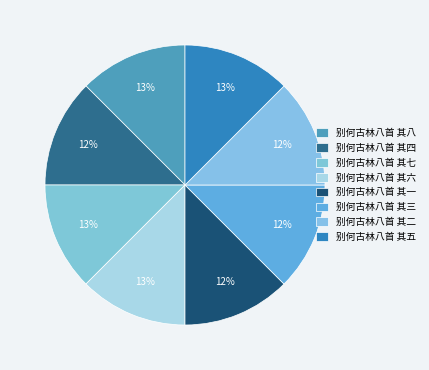

True or false: 别何古林八首 其七 accounts for 1% of the total.

False